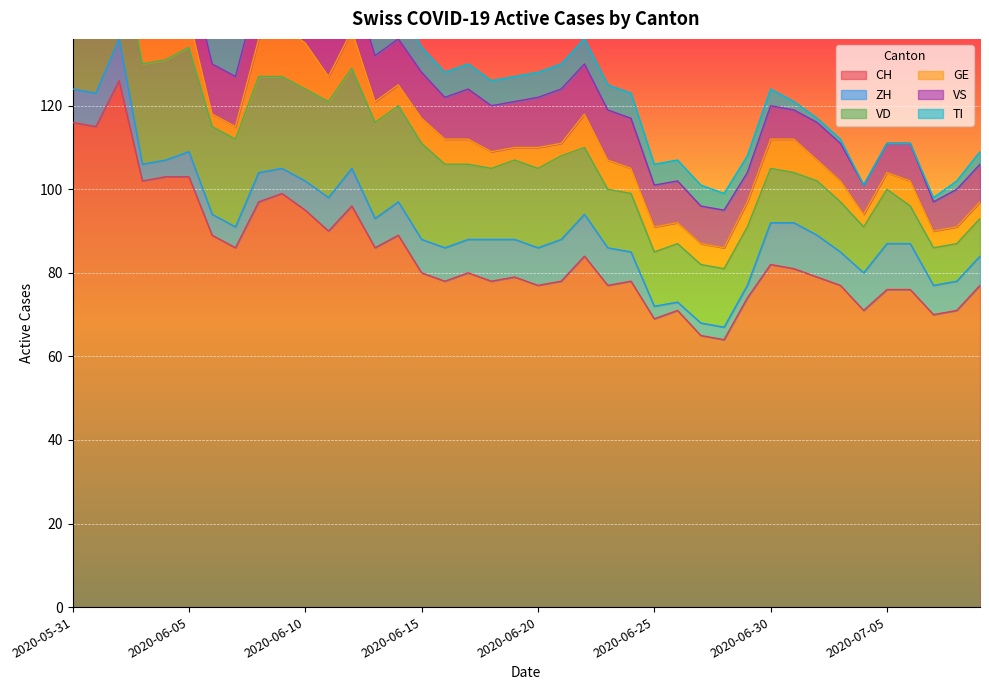

True or false: VD and CH intersect in this chart.

False